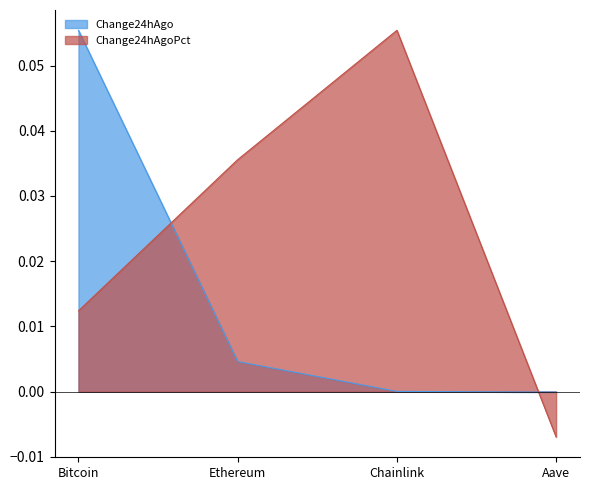

What position from the left is Chainlink?

3